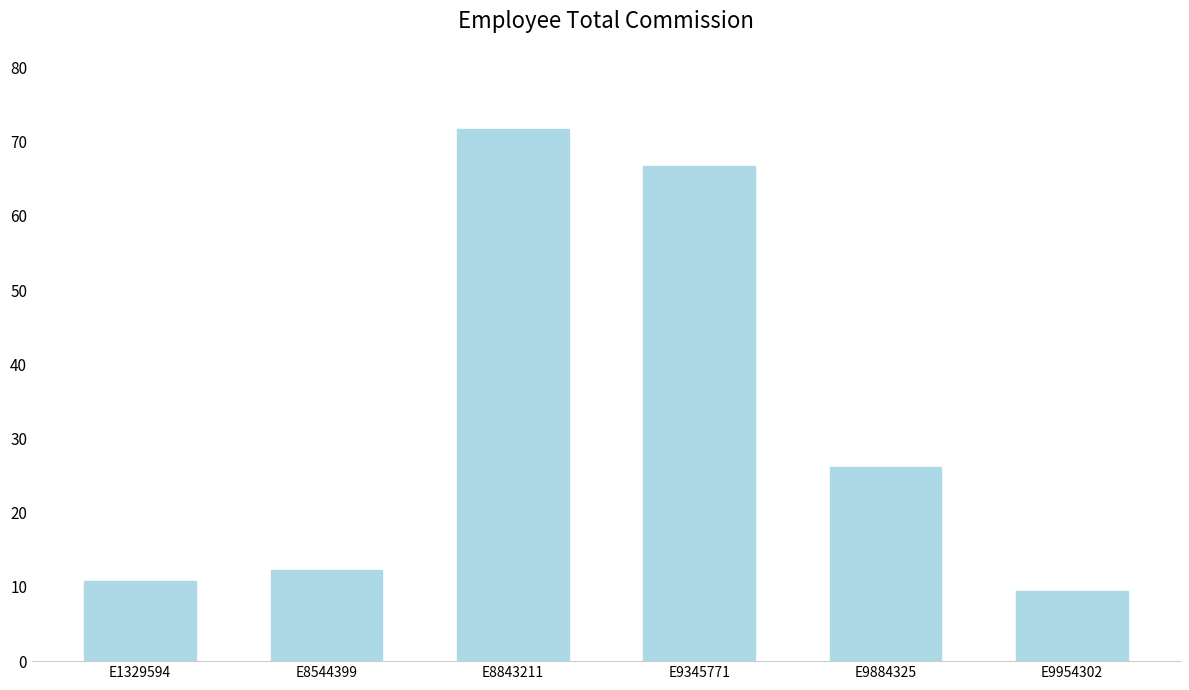

What is the minimum value shown in the chart?

9.5